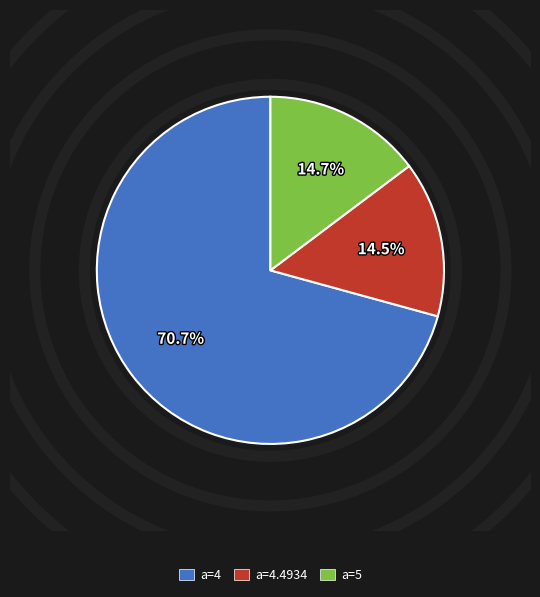

To the nearest percent, what is the combined percentage of a=5 and a=4.4934?

29%